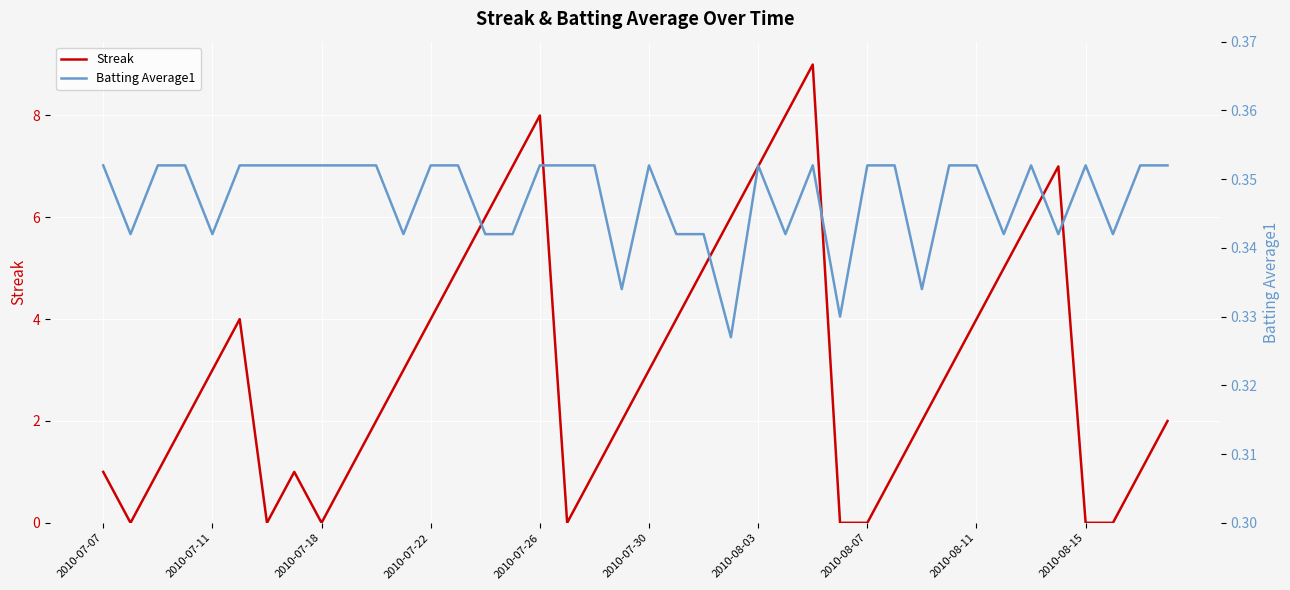

What is the maximum value for Streak?

9